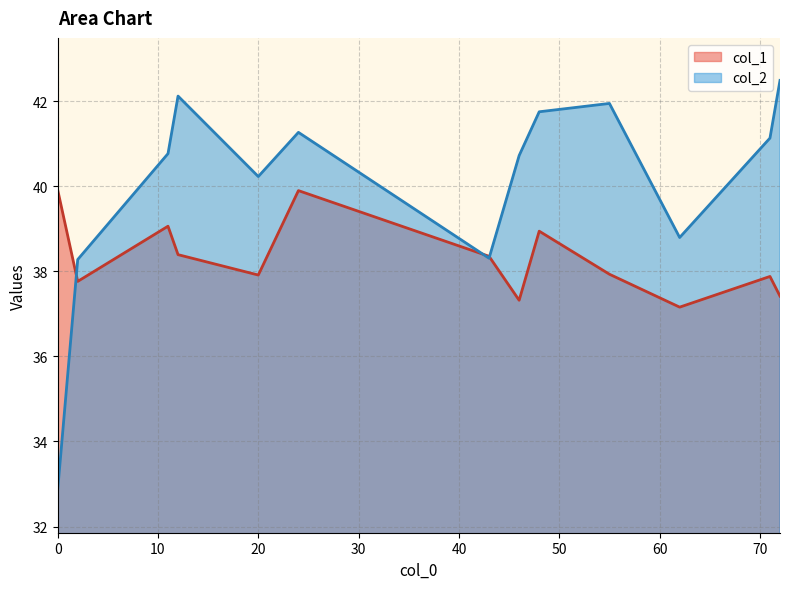

The value of col_1 at 0 is 52.6. True or false?

False